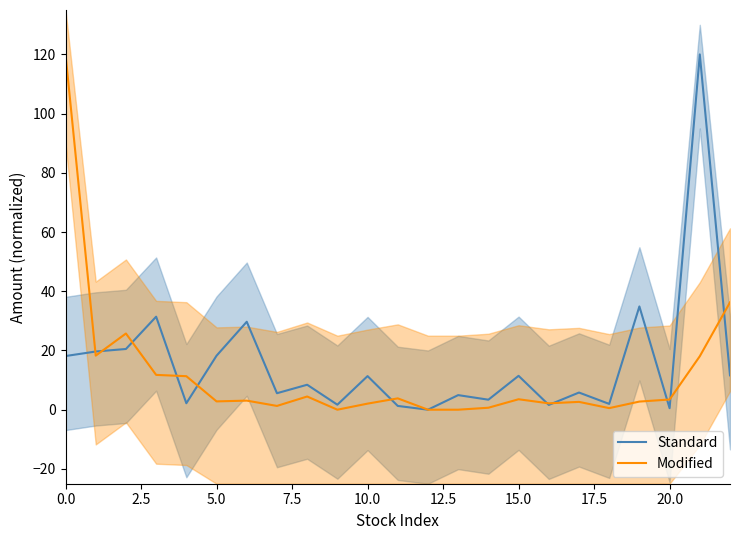

What is the difference between the maximum and minimum values in the Standard series?

120.0